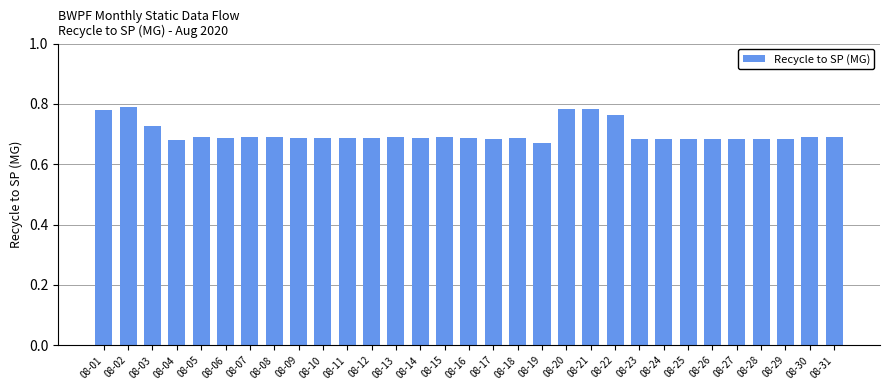

What is the sum of the values at 08-12 and 08-03?

1.4